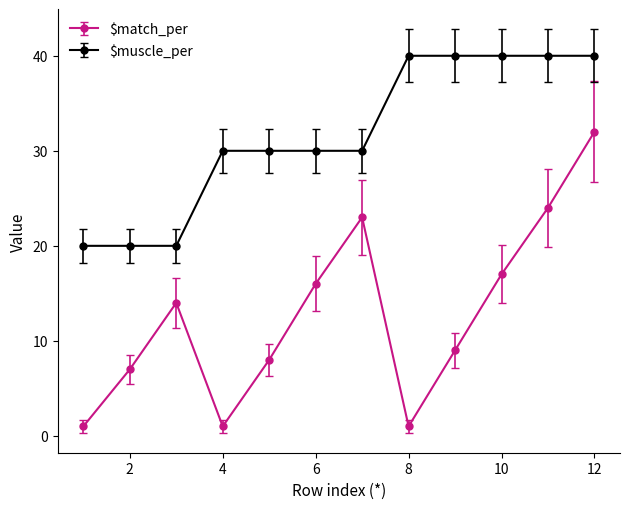

Reading left to right, extract all data points from this chart.

$match_per: 1	7	14	1	8	16	23	1	9	17	24	32
$muscle_per: 20	20	20	30	30	30	30	40	40	40	40	40